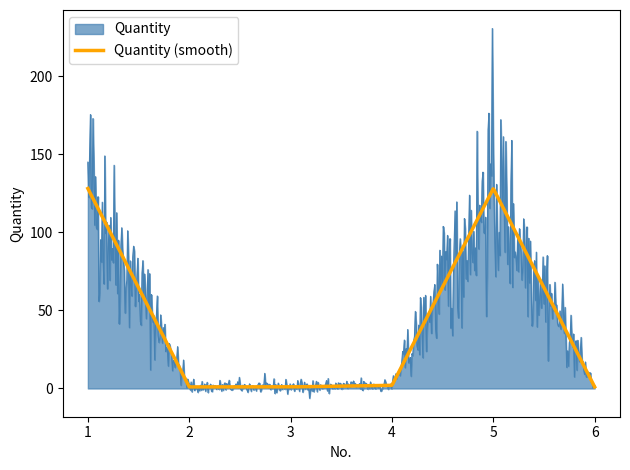

Which series has the largest range (max minus min)?

Quantity